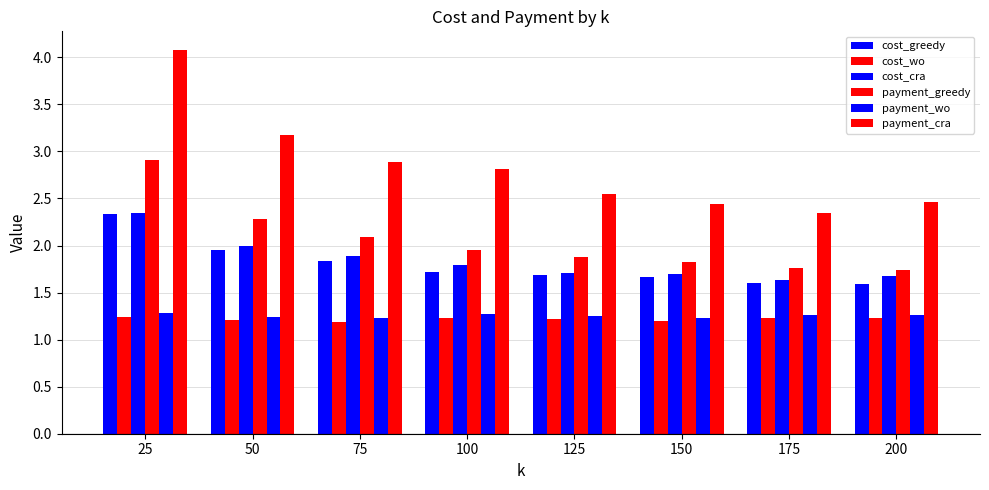

Reading left to right, transcribe all the data shown in this chart.

cost_greedy: 25=2.3	50=2.0	75=1.8	100=1.7	125=1.7	150=1.7	175=1.6	200=1.6
cost_wo: 25=1.2	50=1.2	75=1.2	100=1.2	125=1.2	150=1.2	175=1.2	200=1.2
cost_cra: 25=2.4	50=2.0	75=1.9	100=1.8	125=1.7	150=1.7	175=1.6	200=1.7
payment_greedy: 25=2.9	50=2.3	75=2.1	100=2.0	125=1.9	150=1.8	175=1.8	200=1.7
payment_wo: 25=1.3	50=1.2	75=1.2	100=1.3	125=1.3	150=1.2	175=1.3	200=1.3
payment_cra: 25=4.1	50=3.2	75=2.9	100=2.8	125=2.6	150=2.4	175=2.4	200=2.5